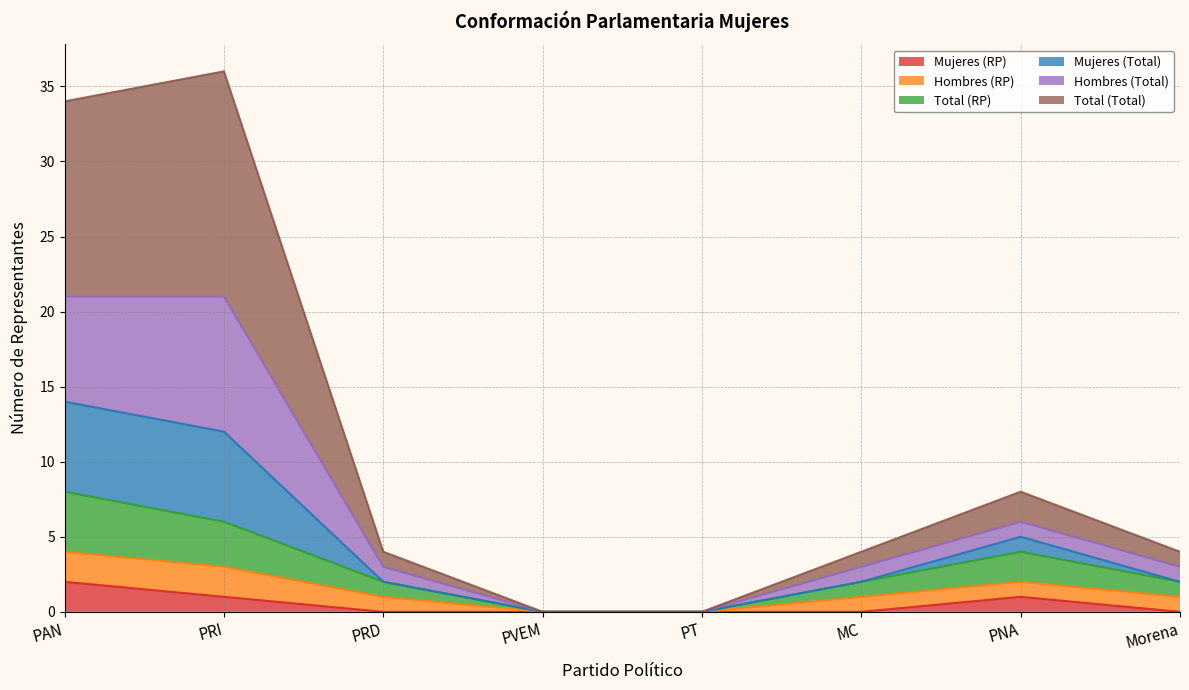

The value of Mujeres (RP) at PNA is 1. True or false?

True